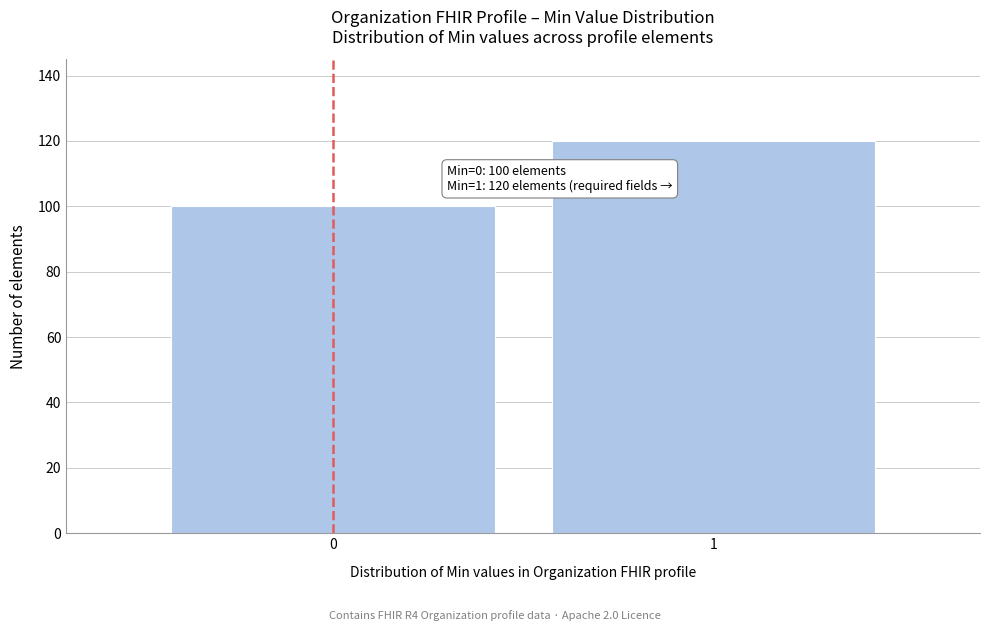

Reading right to left, extract all data points from this chart.

120	100